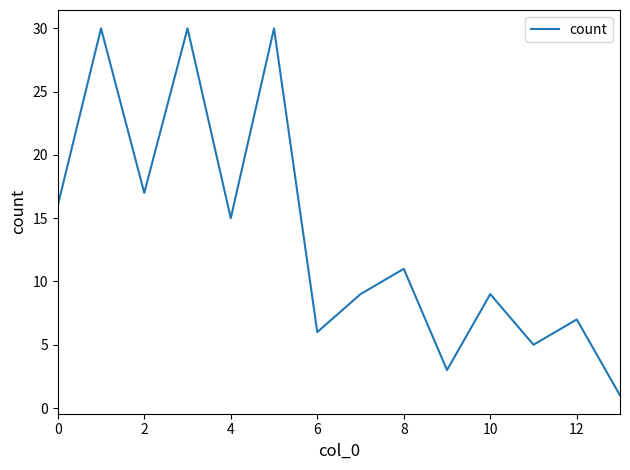

What is the difference between the maximum and minimum values?

29